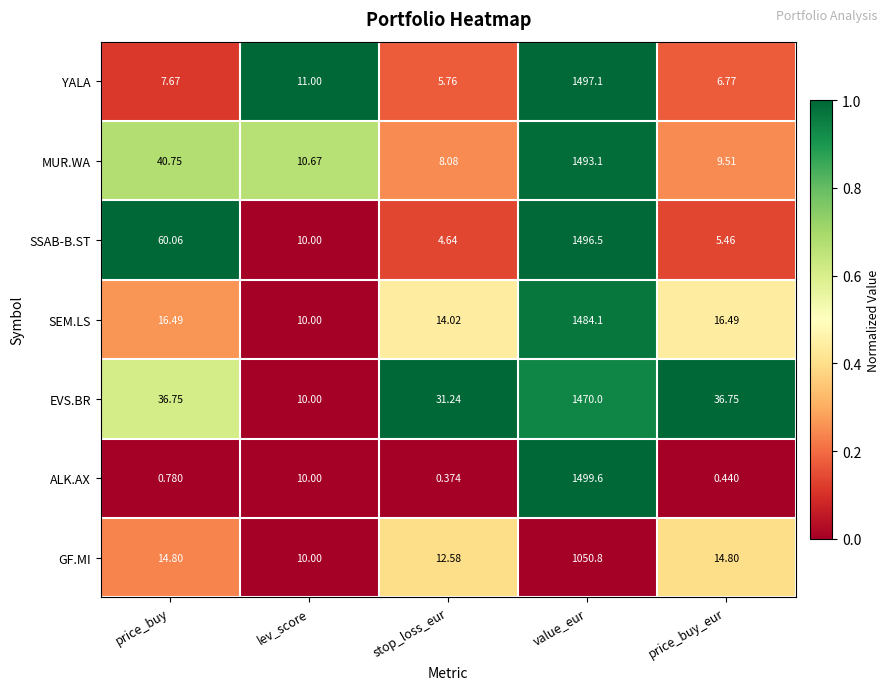

List the series in order of their peak value, highest first.

ALK.AX, YALA, SSAB-B.ST, MUR.WA, SEM.LS, EVS.BR, GF.MI